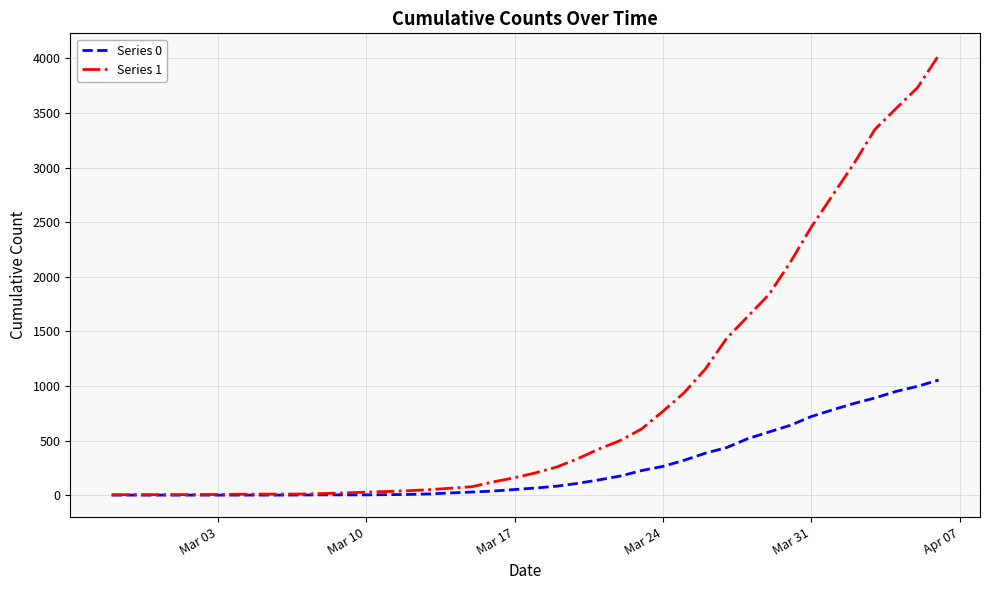

Which series has the widest spread of values?

Series 1